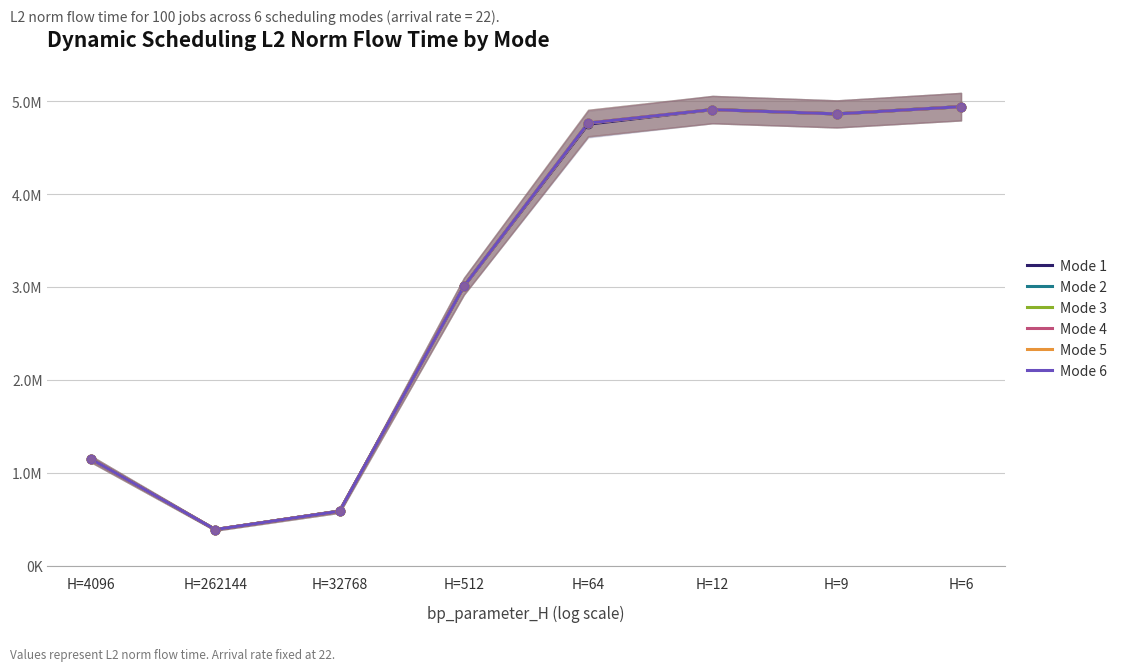

Which series has the largest Y range (max minus min)?

Mode 1